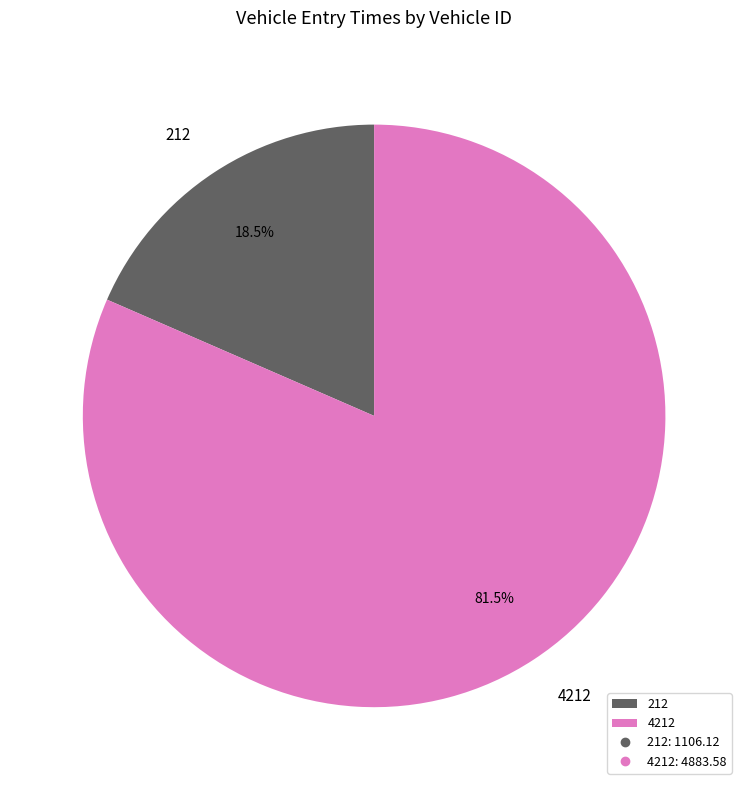

Does any single category account for the majority?

Yes